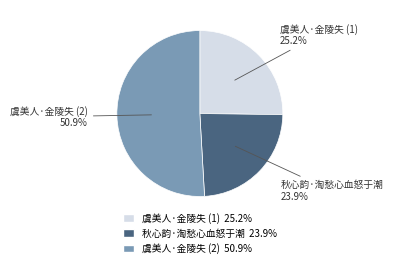

Is there a majority slice in this chart?

Yes